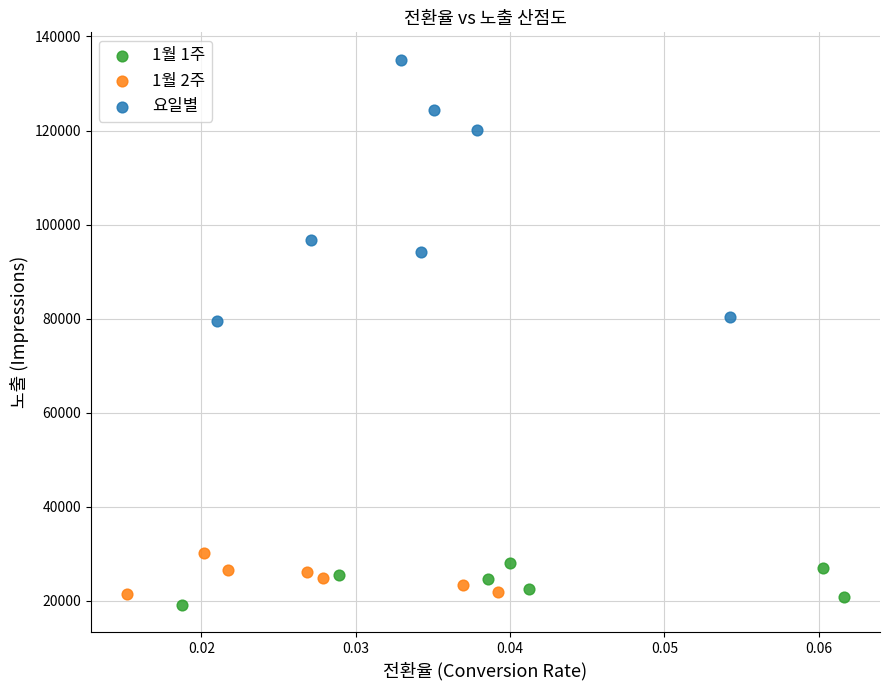

Which series contains the highest Y value?

요일별